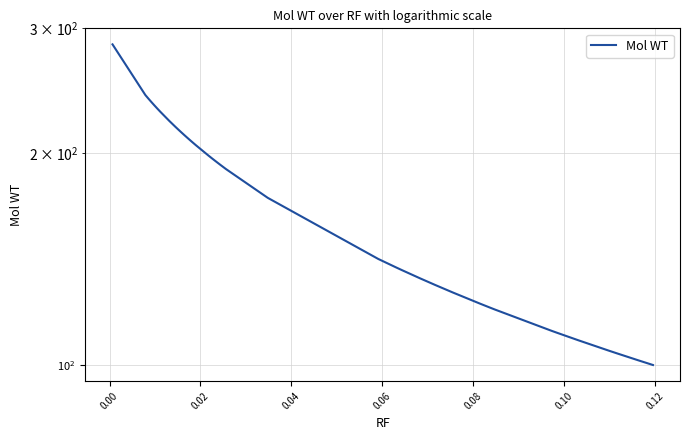

What is the difference between the second highest and second lowest values?

139.8